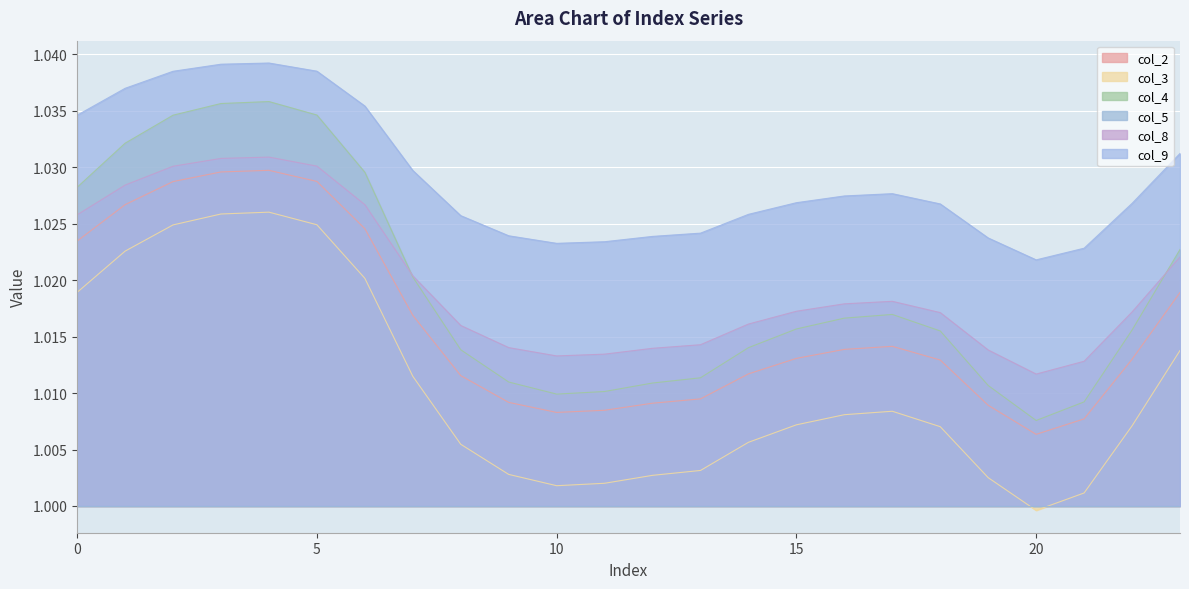

How many lines are shown in the chart?

6